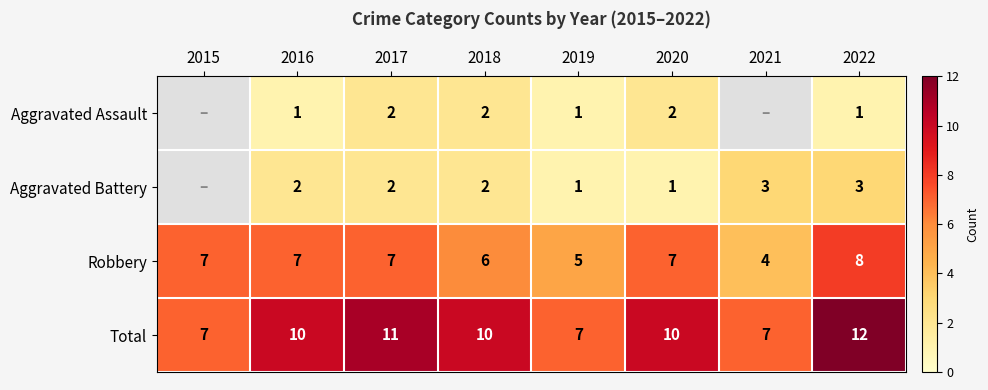

At which category is the sum across all series the highest?

2022